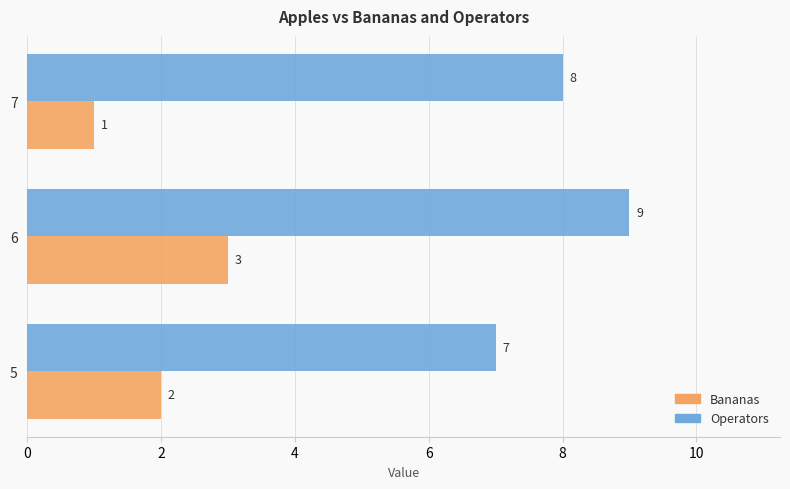

What is the difference between the second highest and minimum values in the Operators series?

1